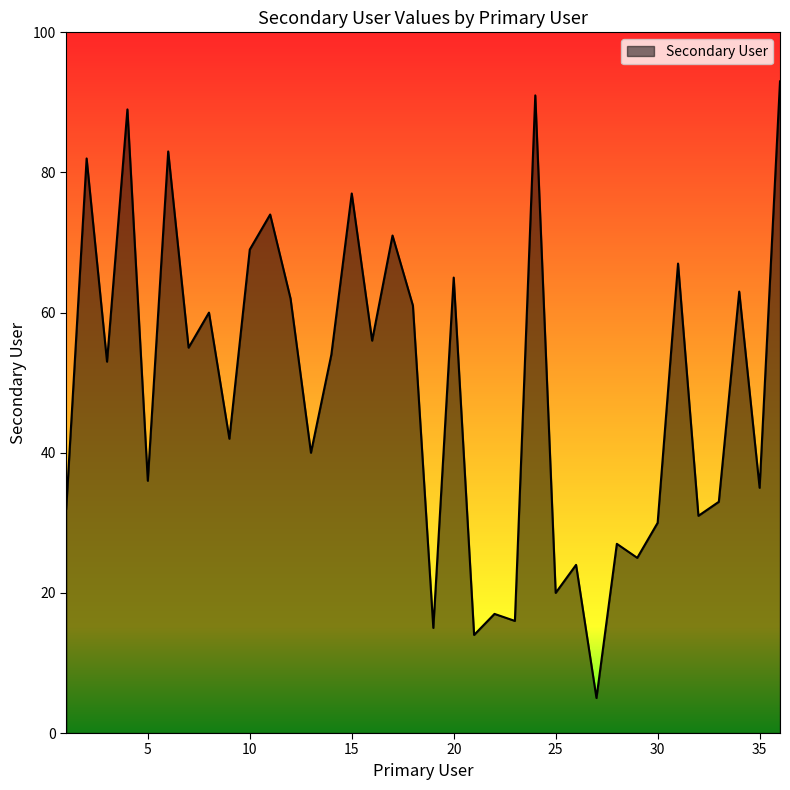

What is the difference between the maximum and minimum values?

88